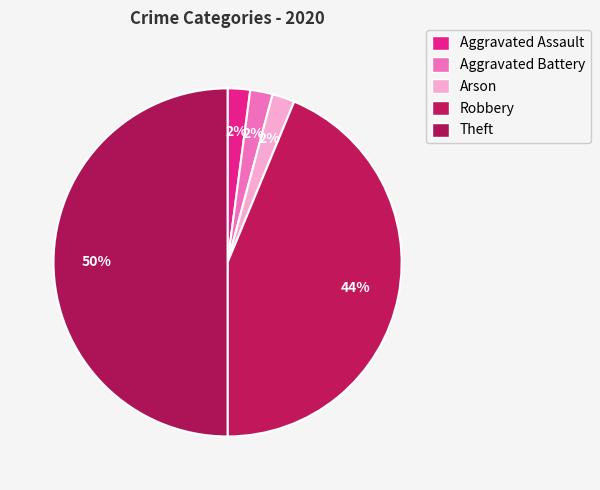

Which slice is the smallest?

Aggravated Assault